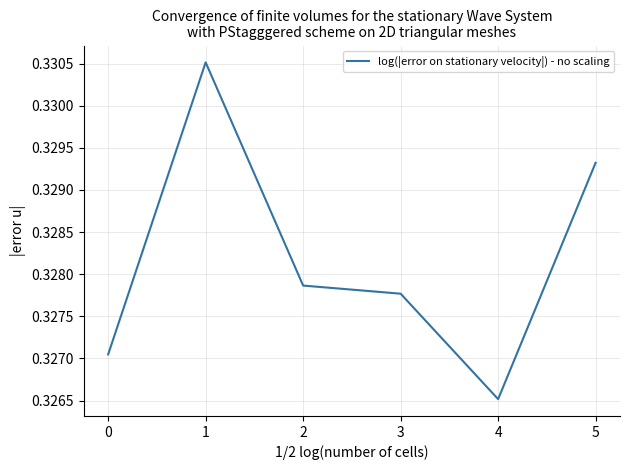

Rank the categories by value from highest to lowest.

1, 5, 2, 3, 0, 4